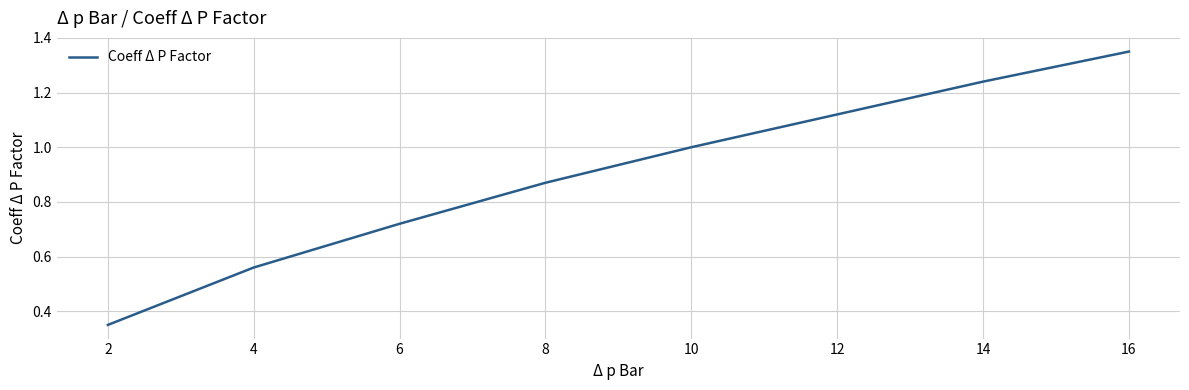

What is the ratio of the value at 6 to the value at 16?

0.5